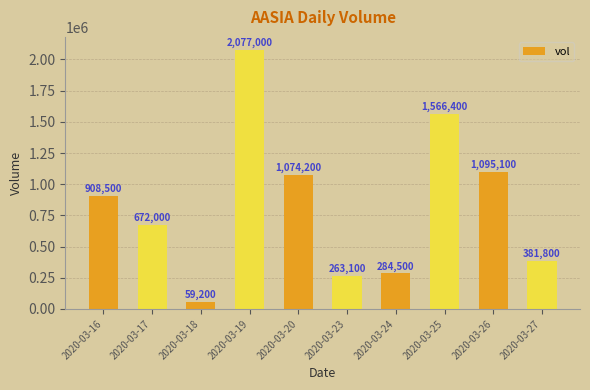

What is the approximate value at 2020-03-23, to the nearest 10?

263100